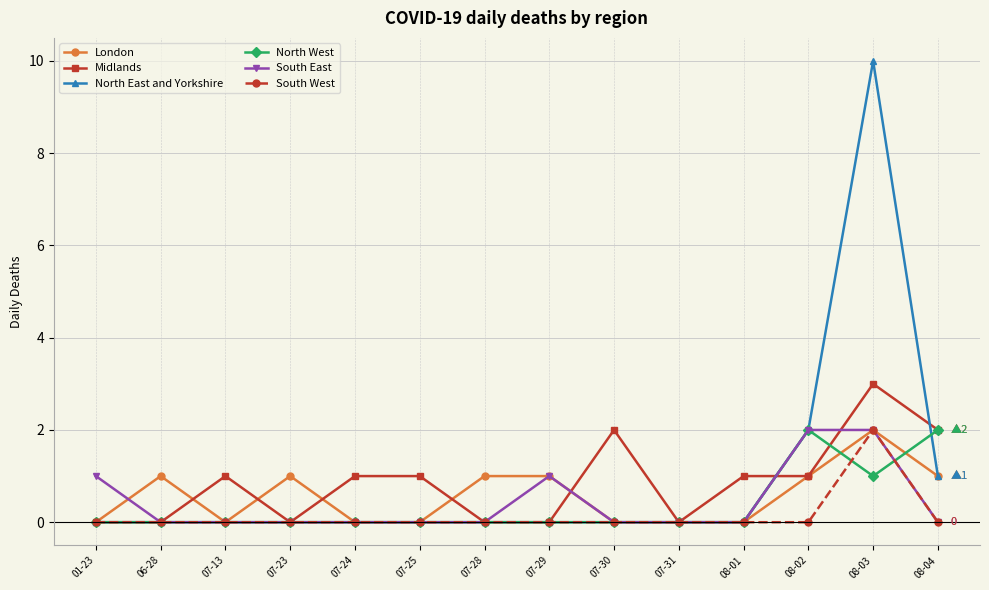

Which series ends up on top after the final intersection of South West and North West?

North West